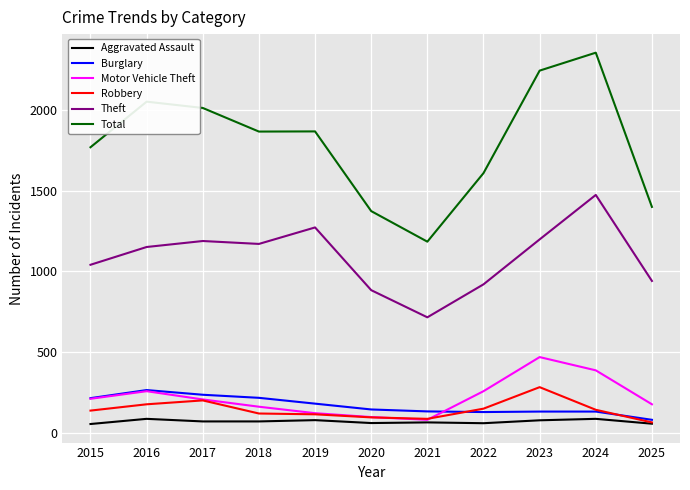

What is the highest value of the Robbery series?

284